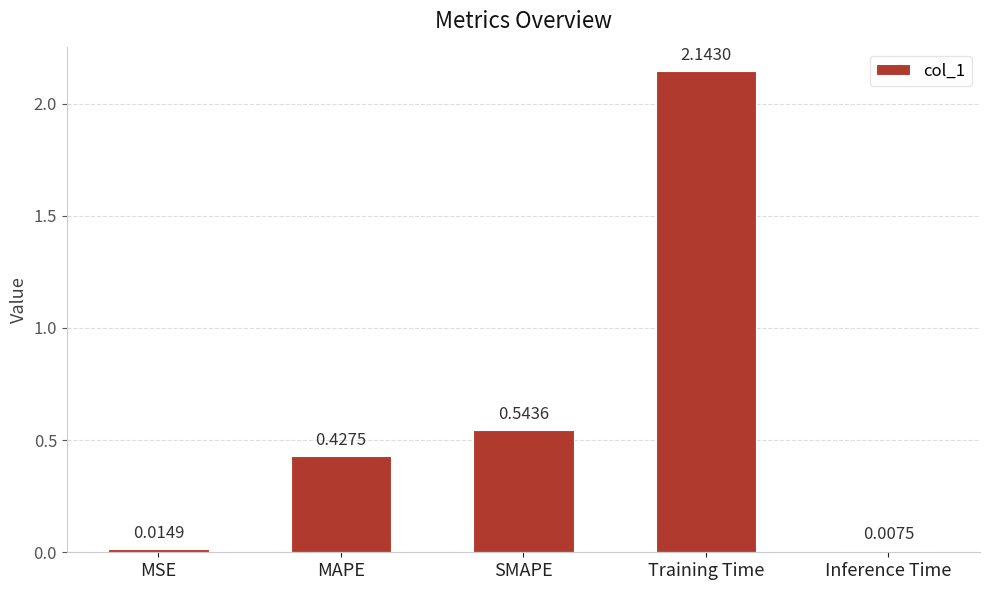

Which label corresponds to the smallest value in the chart?

Inference Time